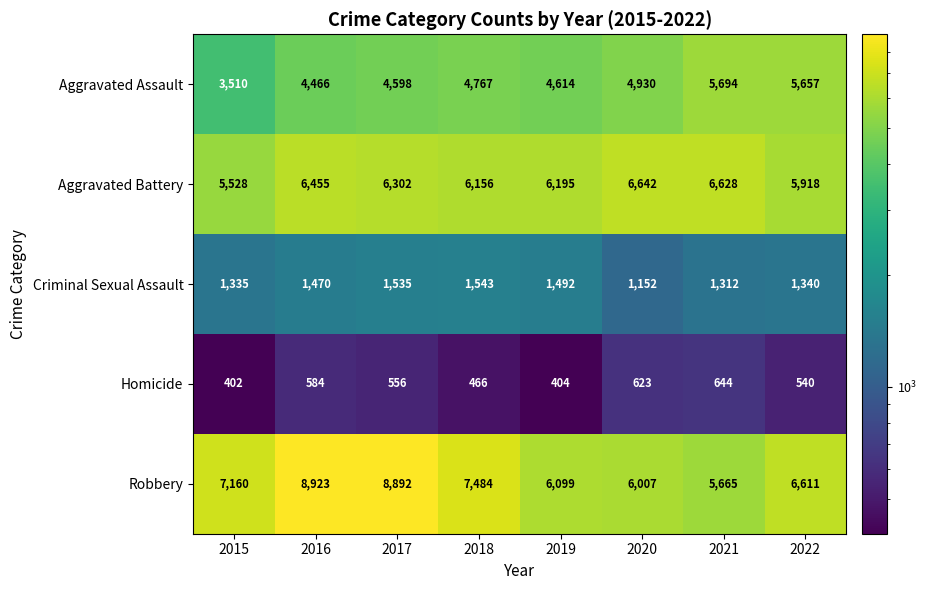

The value of Aggravated Assault at 2019 is 4614. True or false?

True